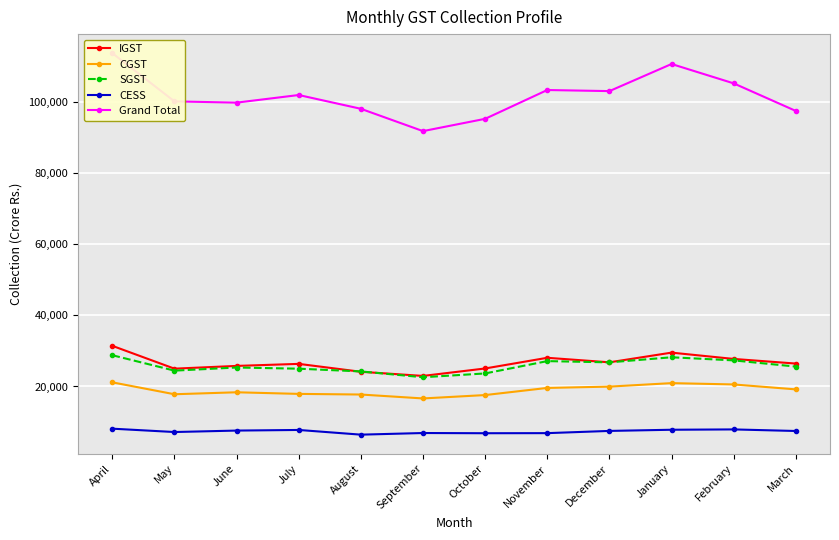

How many series are shown in this chart?

5